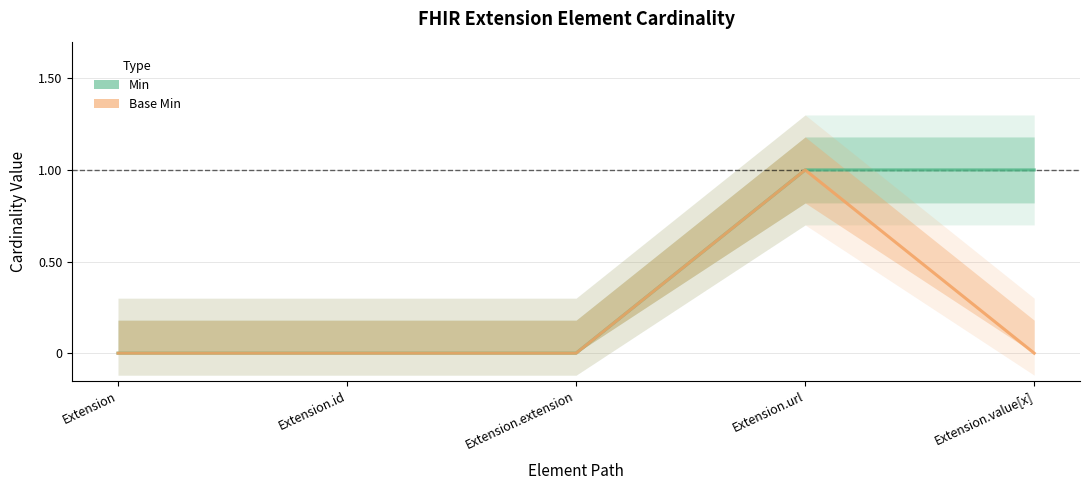

How many values in Base Min are above zero?

1